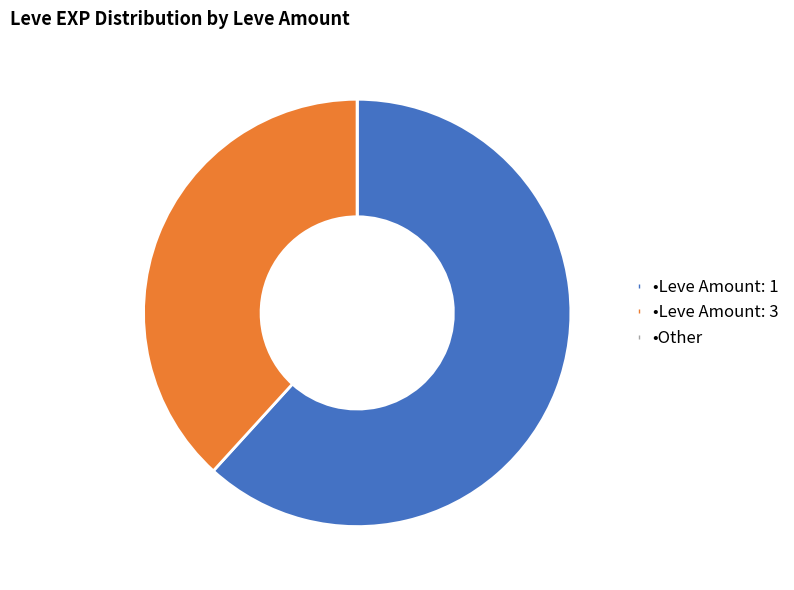

Is there a majority slice in this chart?

Yes